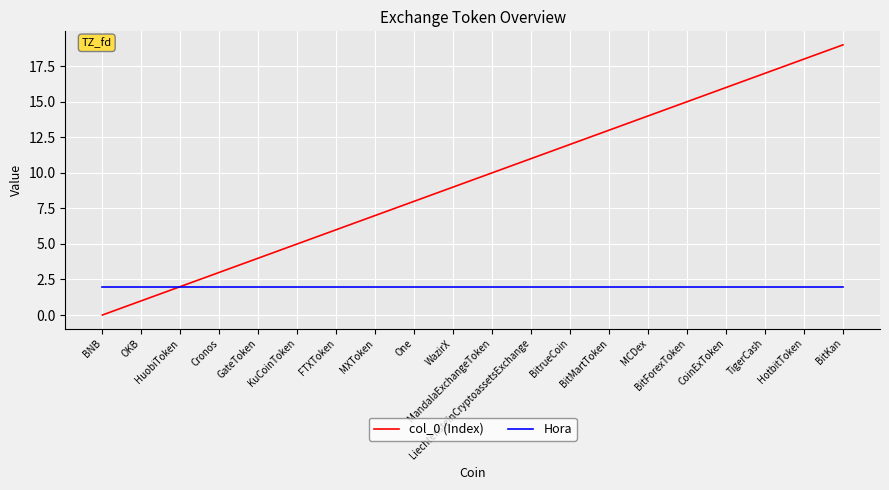

The value of Hora at MandalaExchangeToken is 2. True or false?

True